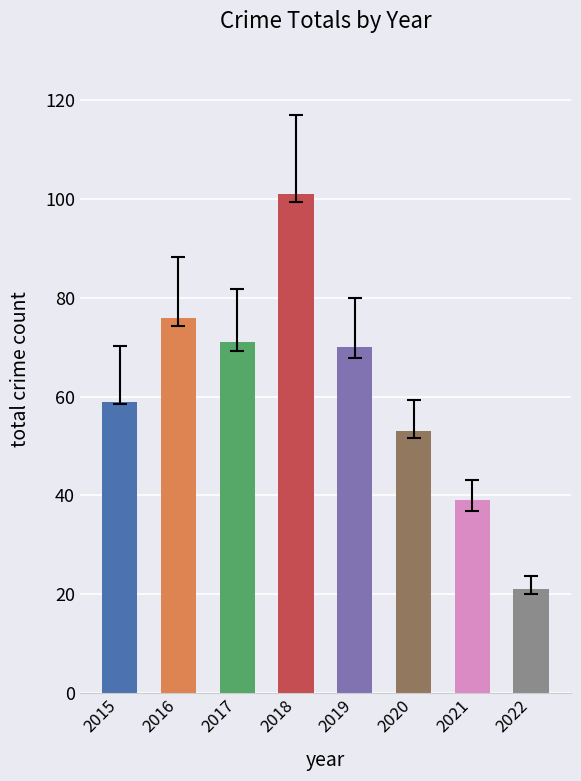

Read the value at 2021, to the nearest 5.

40